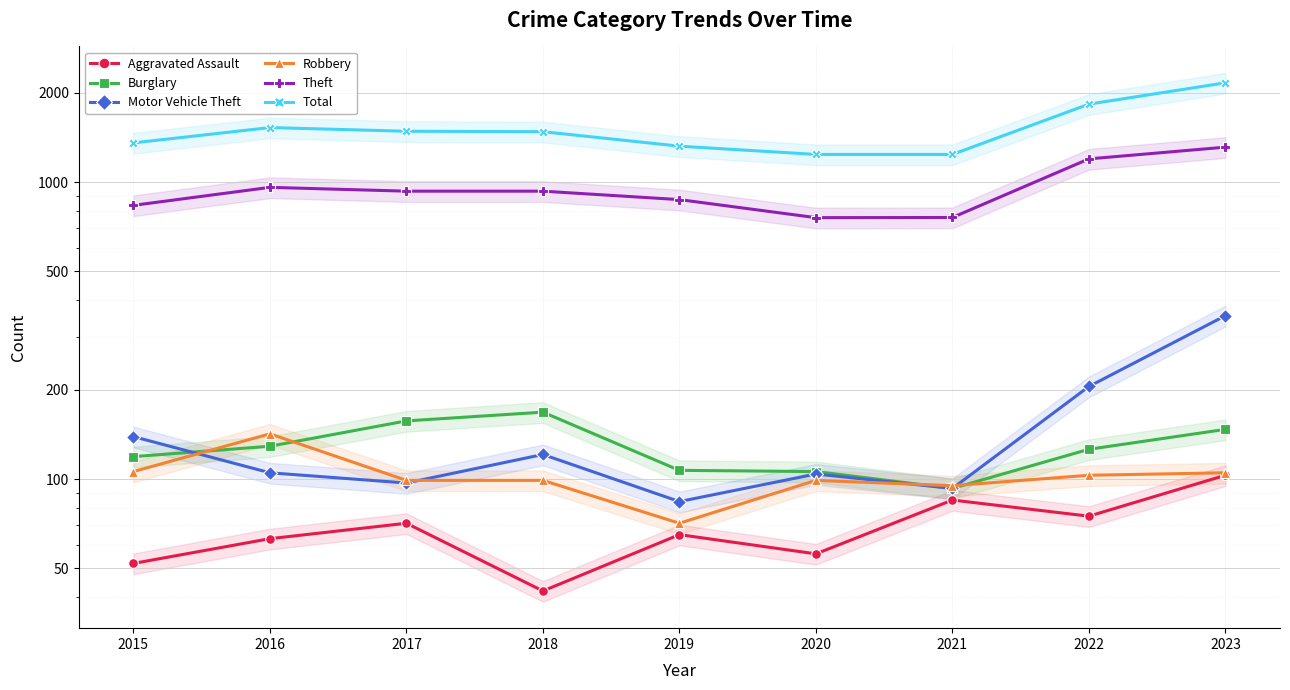

What is the average value of the Theft series?

951